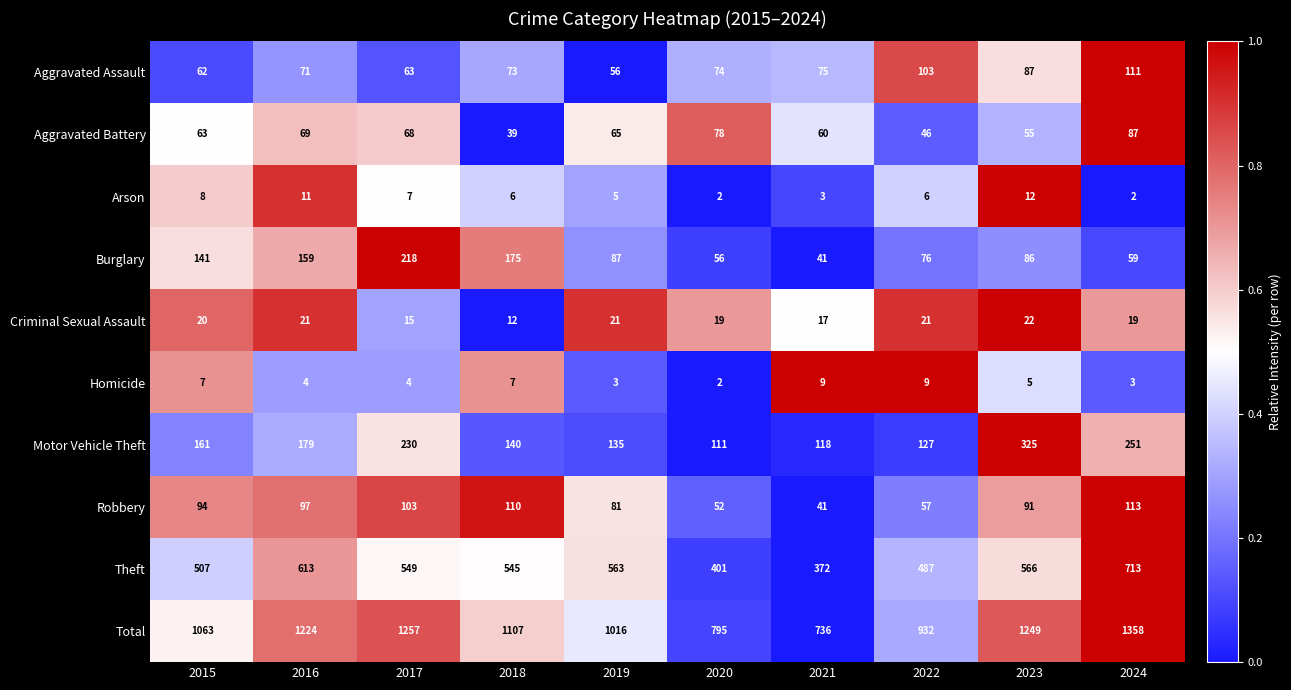

Rank the series by their maximum value, from highest to lowest.

Total, Theft, Motor Vehicle Theft, Burglary, Robbery, Aggravated Assault, Aggravated Battery, Criminal Sexual Assault, Arson, Homicide